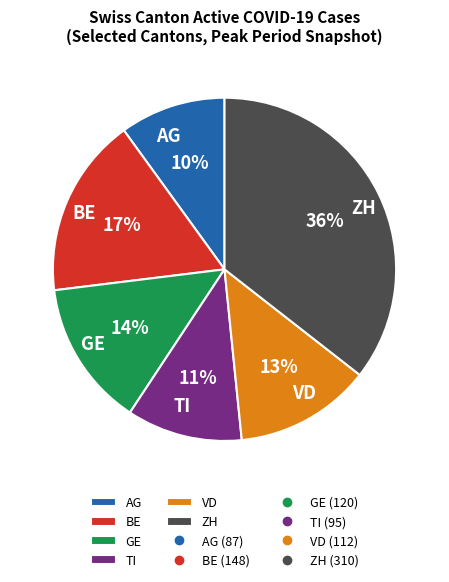

Is there a majority slice in this chart?

No